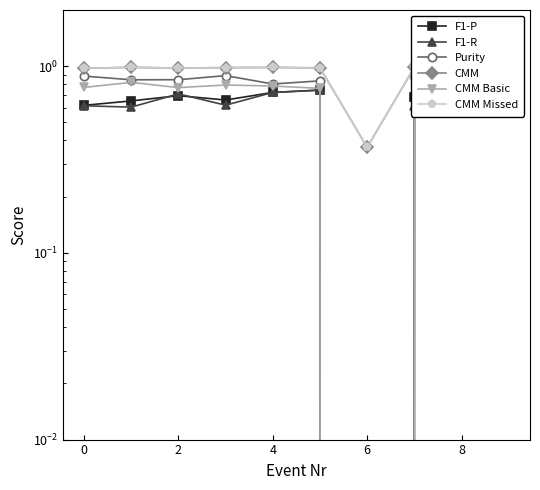

True or false: CMM and F1-P intersect in this chart.

False